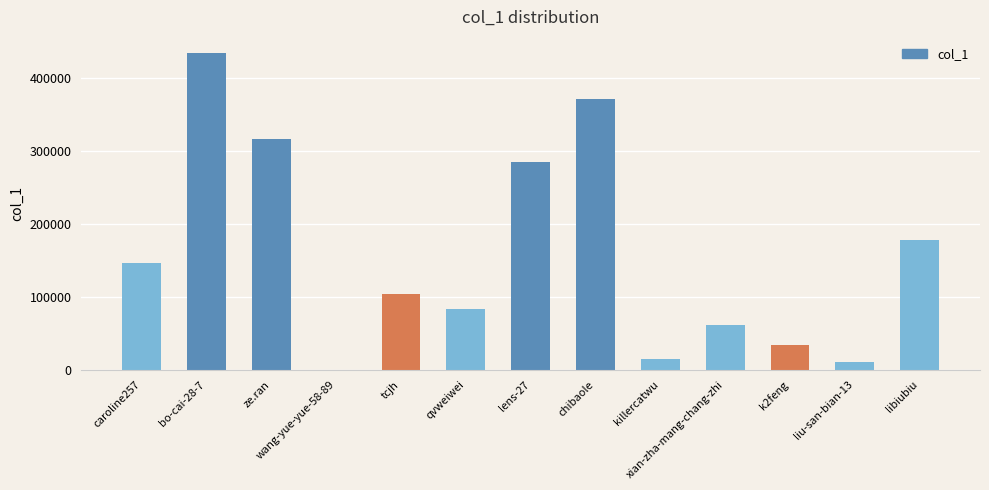

The chart shows a value of 371601 at chibaole. True or false?

True